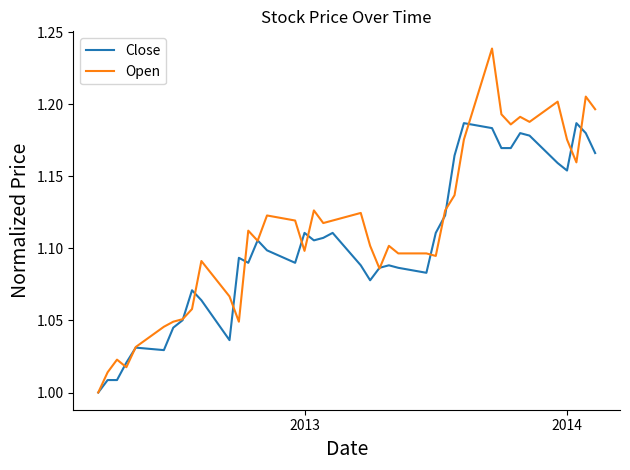

Which series ends up on top after the final intersection of Open and Close?

Open